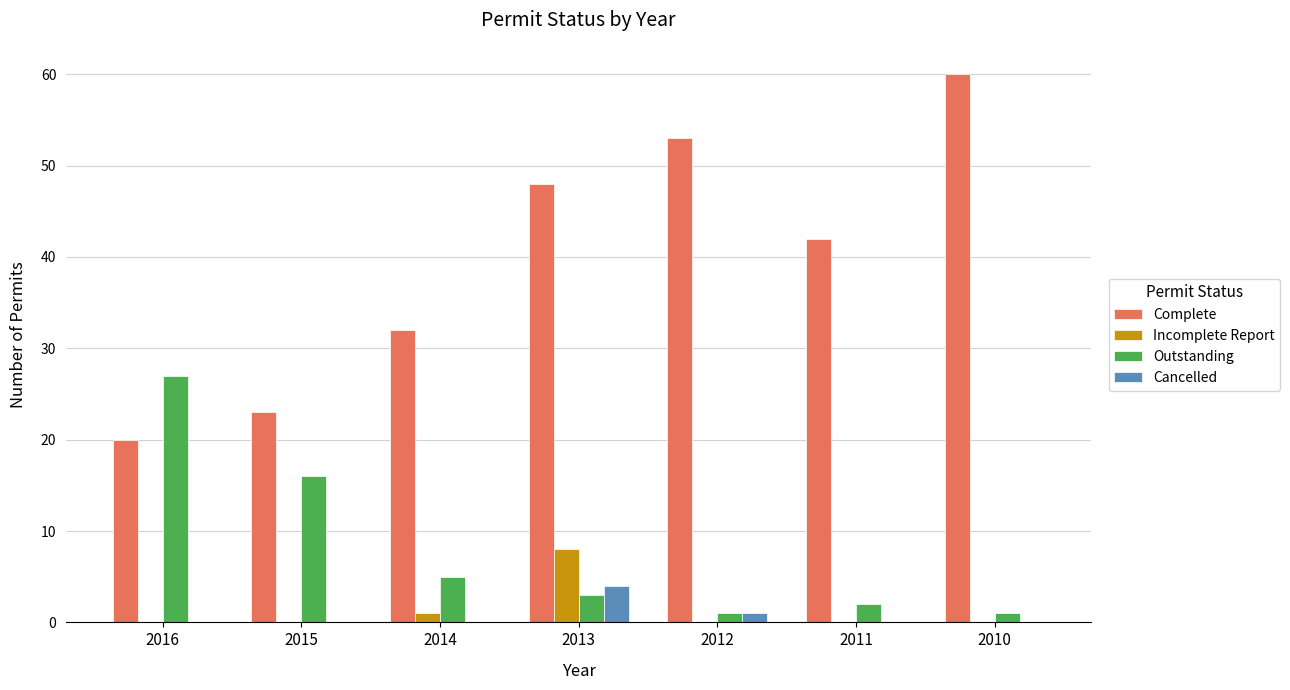

Is it true that Cancelled equals 3 at 2014?

False